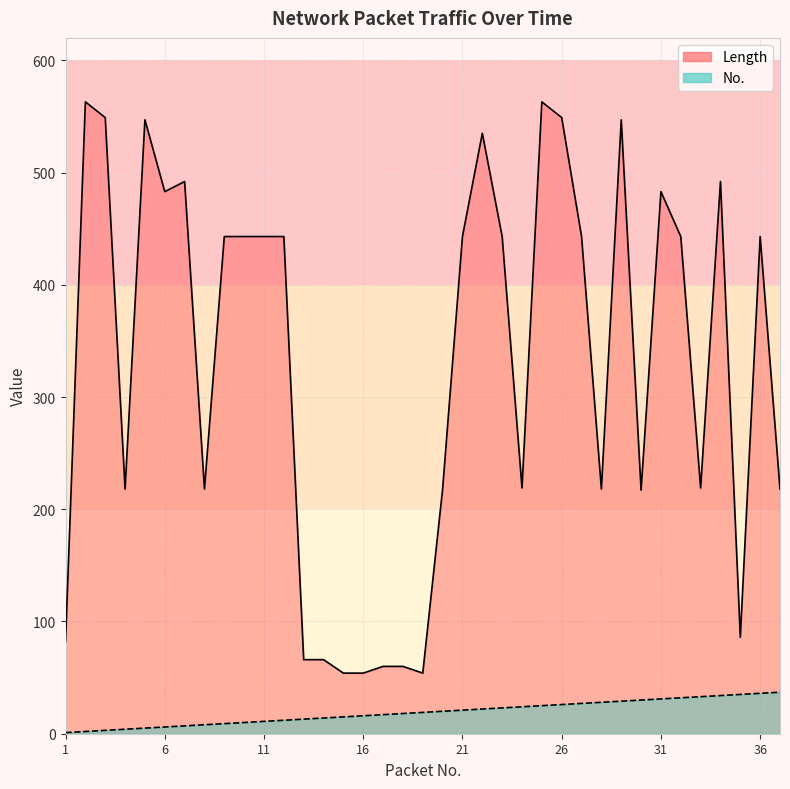

Does the chart have visible grid lines?

Yes